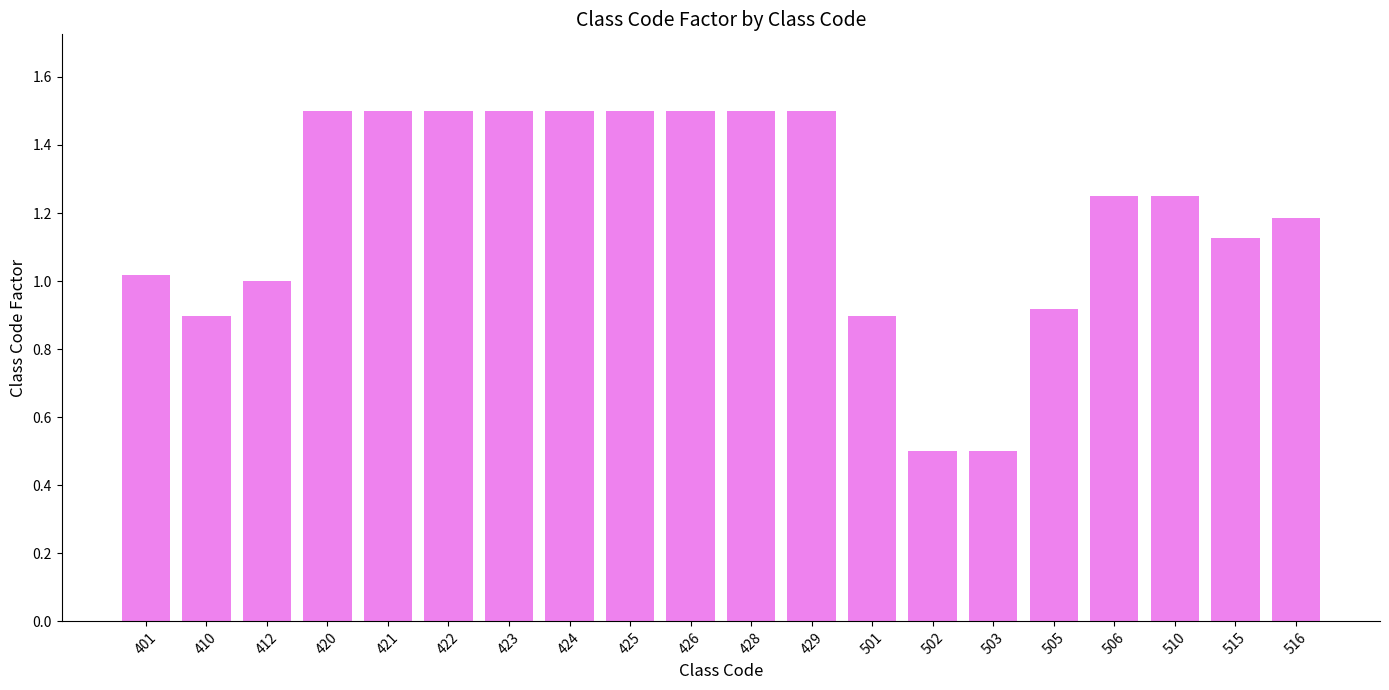

Where does the data first go above 1?

401